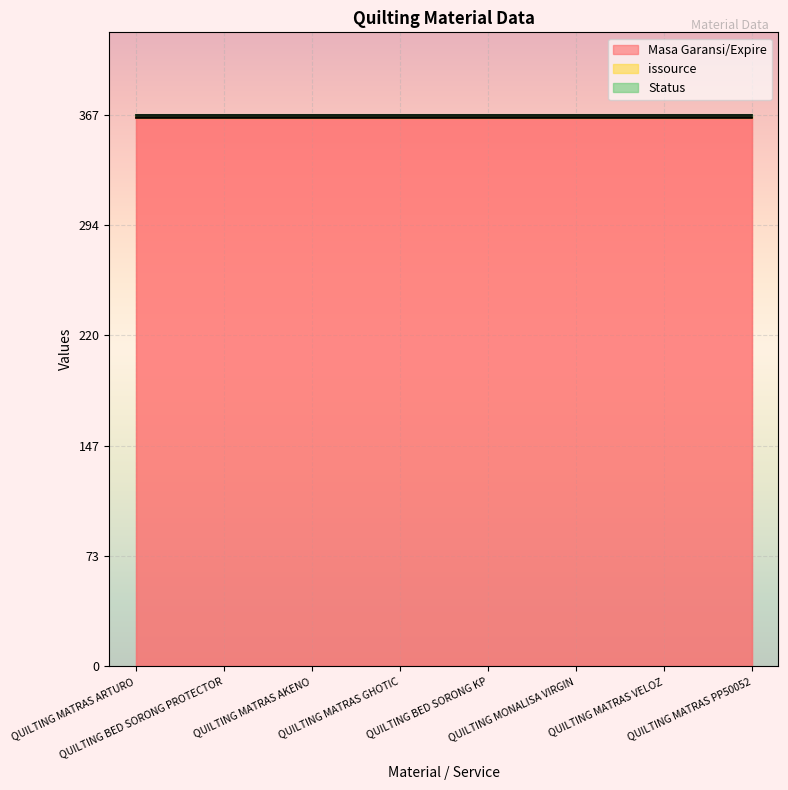

List the series in order of their peak value, lowest first.

issource, Status, Masa Garansi/Expire